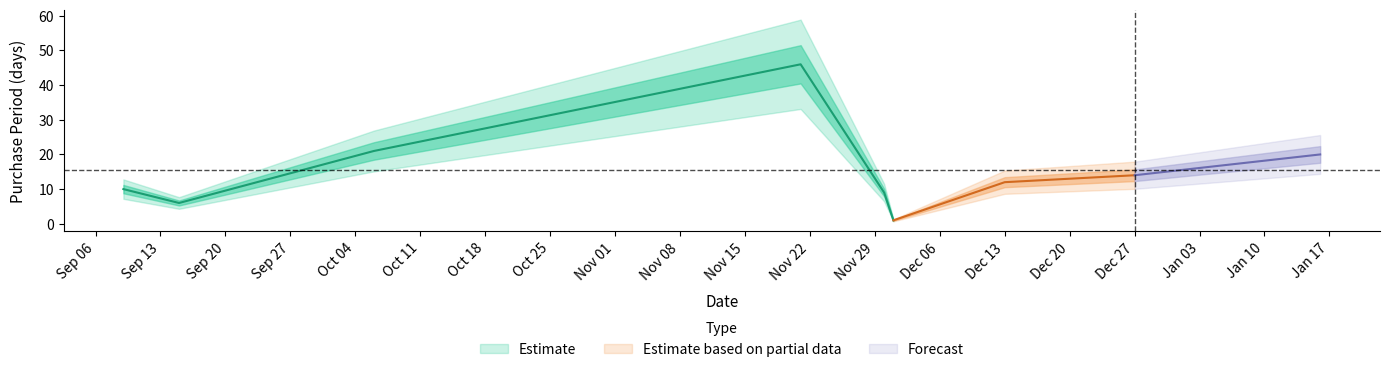

Count the number of values greater than 12.

4